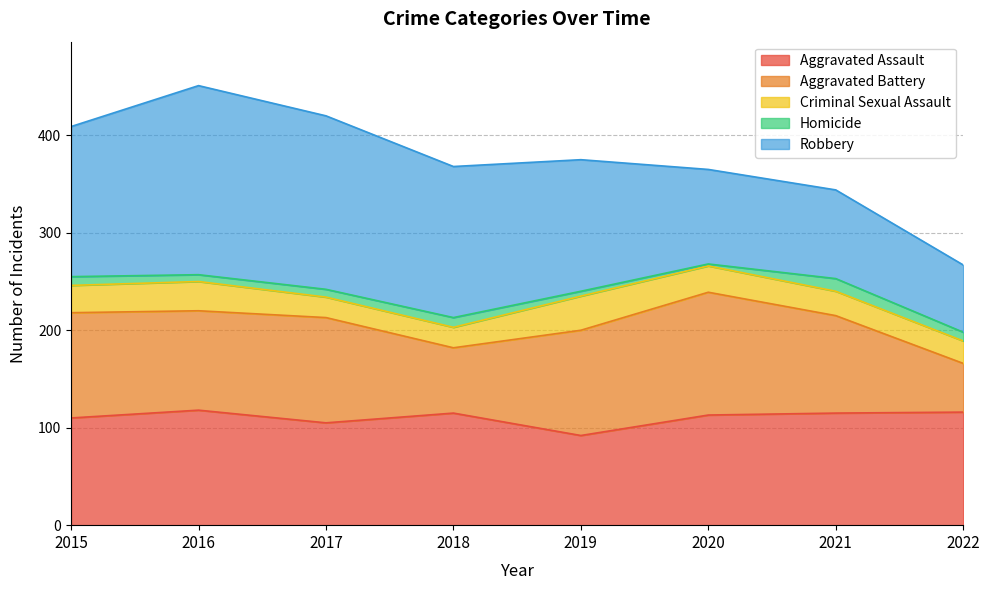

Is the value of Homicide at 2018 greater than the value of Robbery at 2019?

No